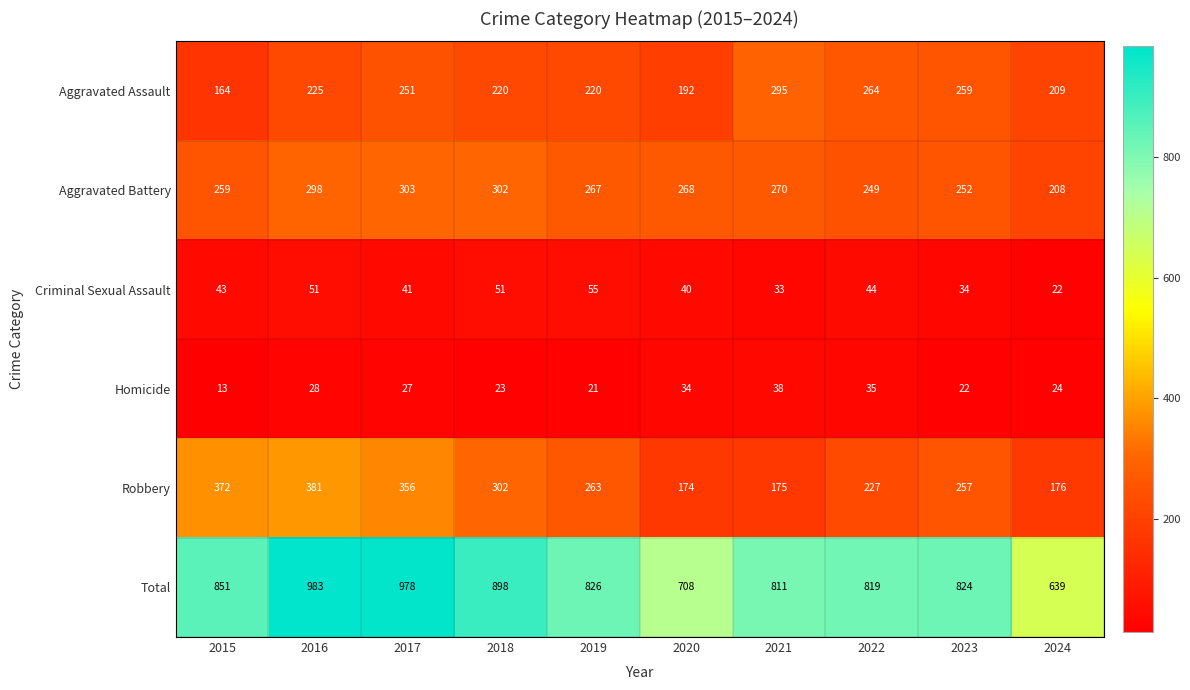

At which category is the sum across all series the highest?

2016